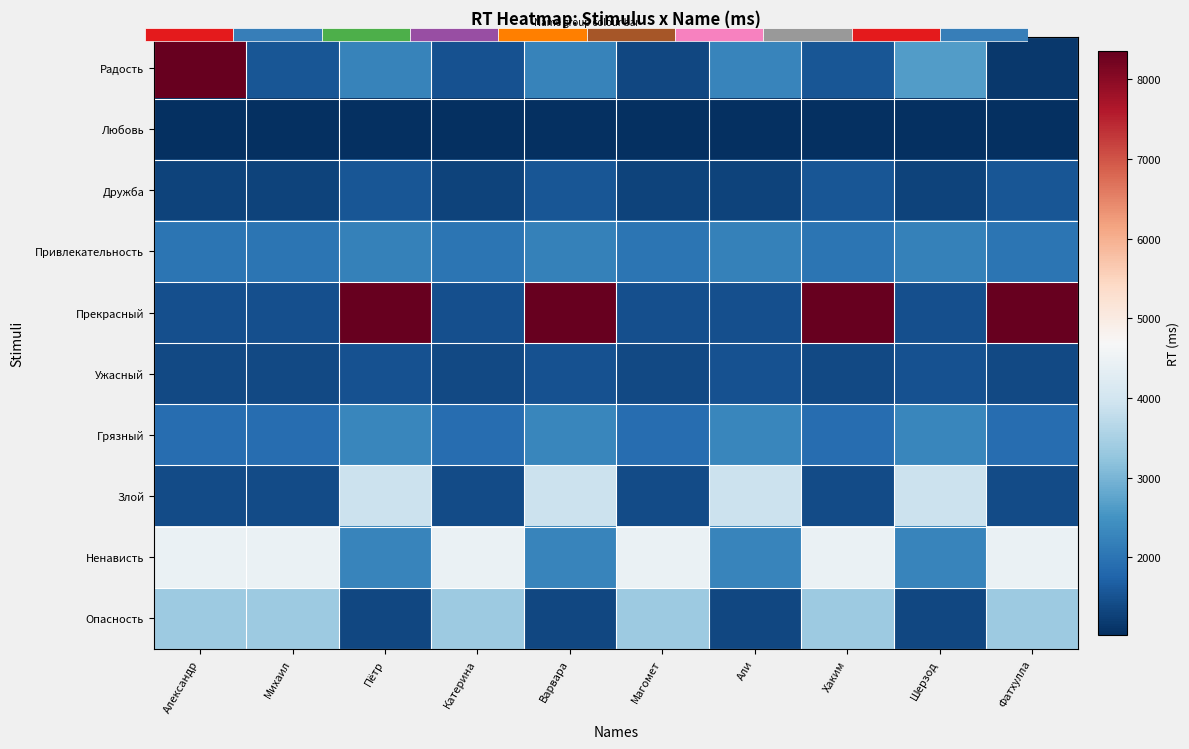

Read the Ненависть value at Фатхулла, to the nearest 10.

4440